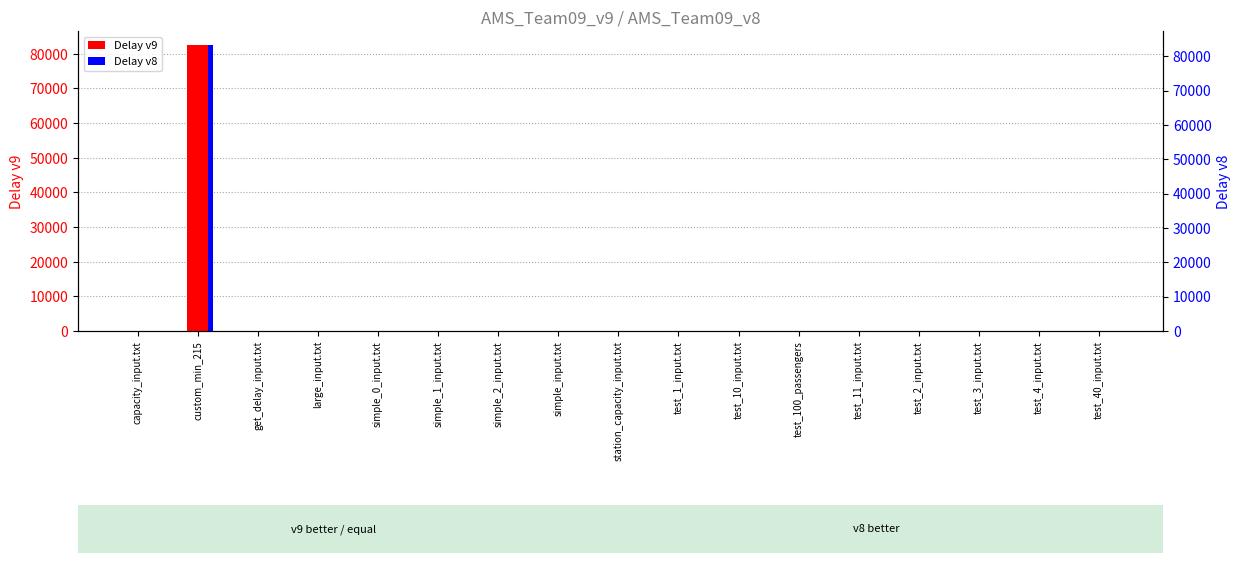

List the series in order of their overall mean, lowest first.

Delay v9, Delay v8